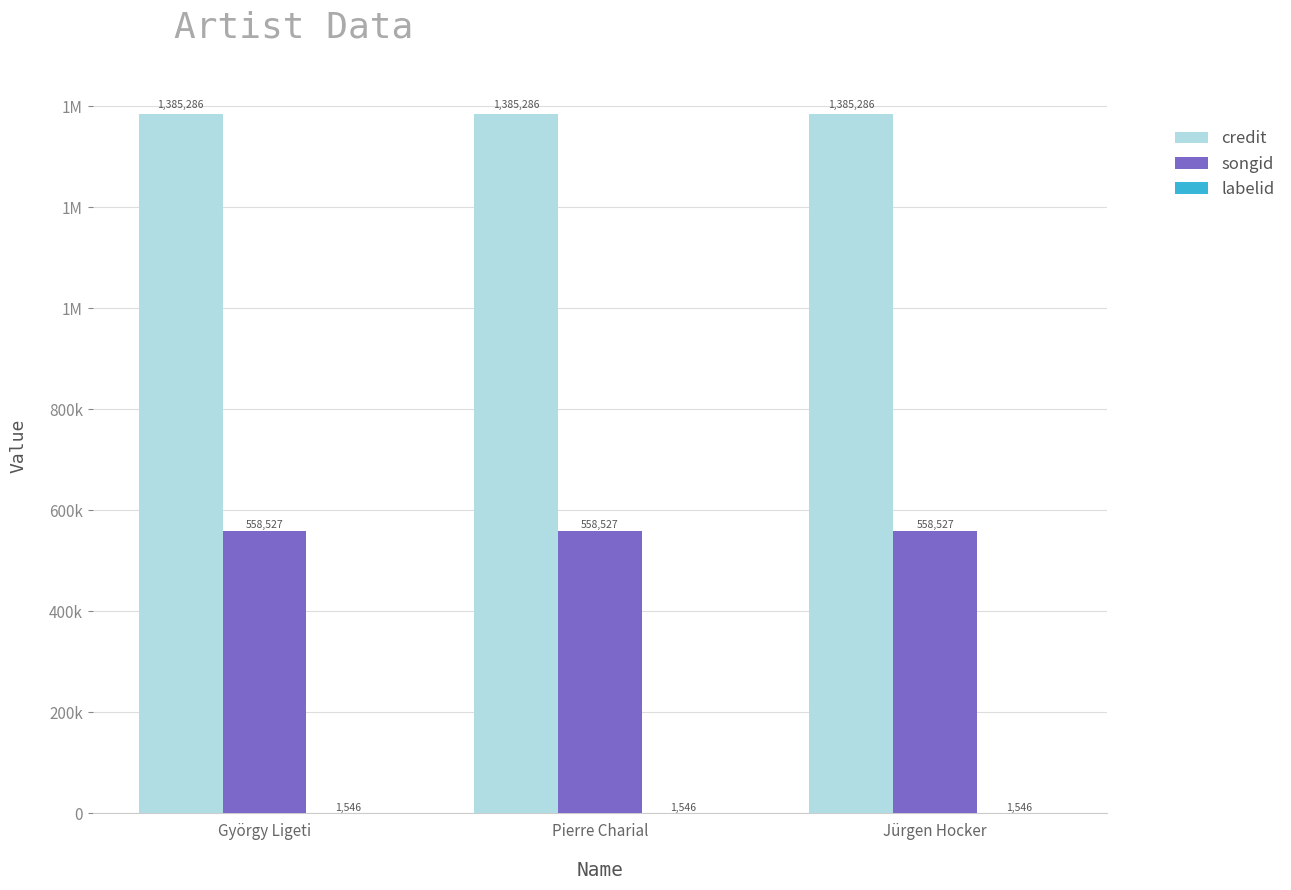

Which series has the largest total across all categories?

credit